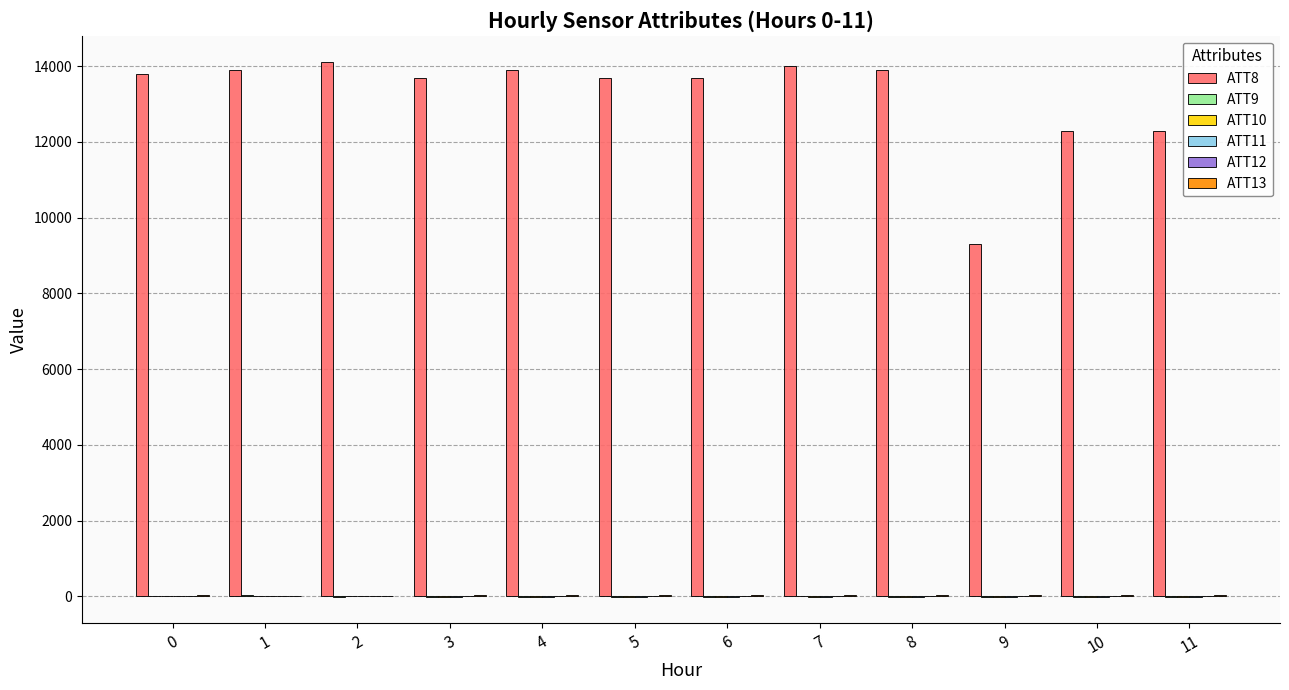

Which series has the largest total across all categories?

ATT8